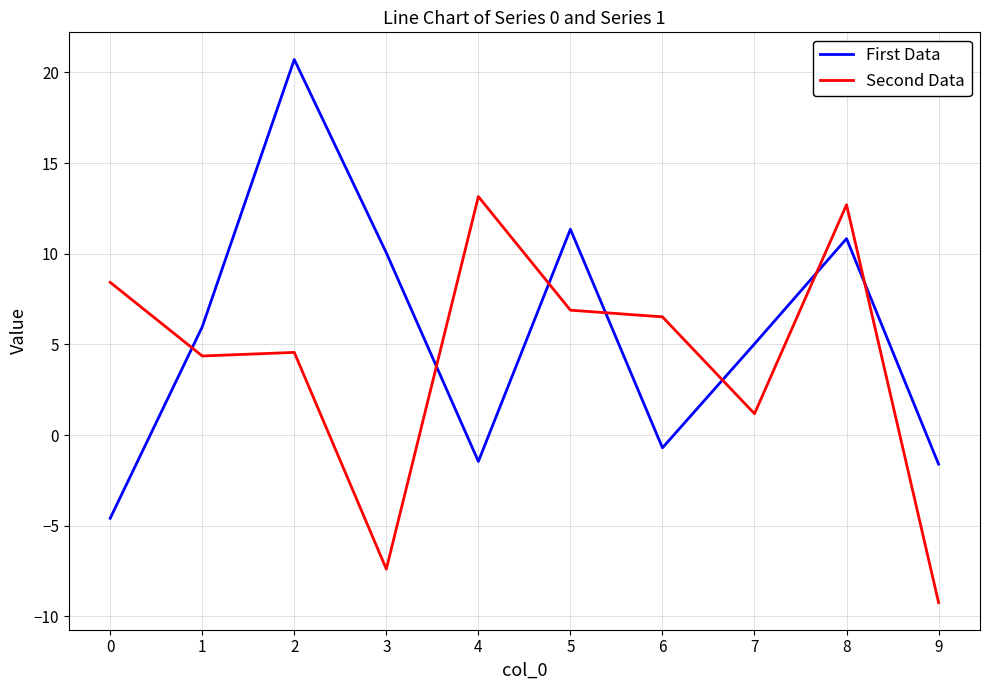

How many values in Second Data are above zero?

8